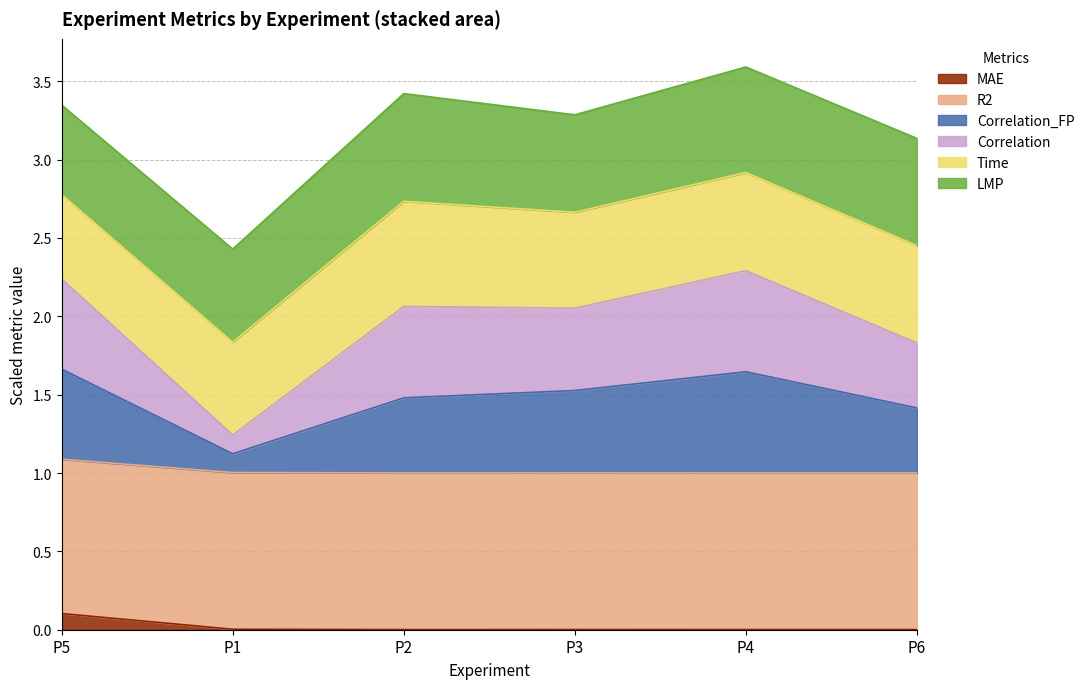

True or false: MAE and Correlation intersect in this chart.

False